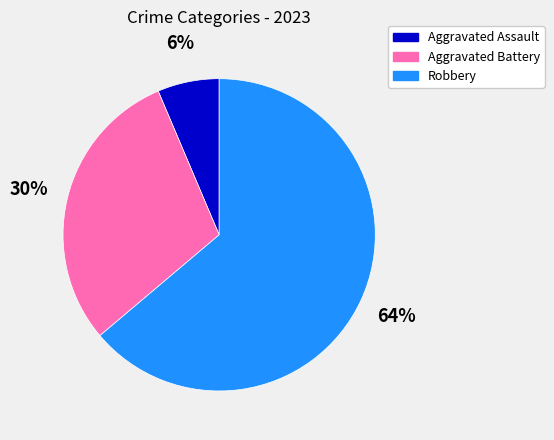

To the nearest percent, what is the difference between the Robbery and Aggravated Battery slice percentages?

34%